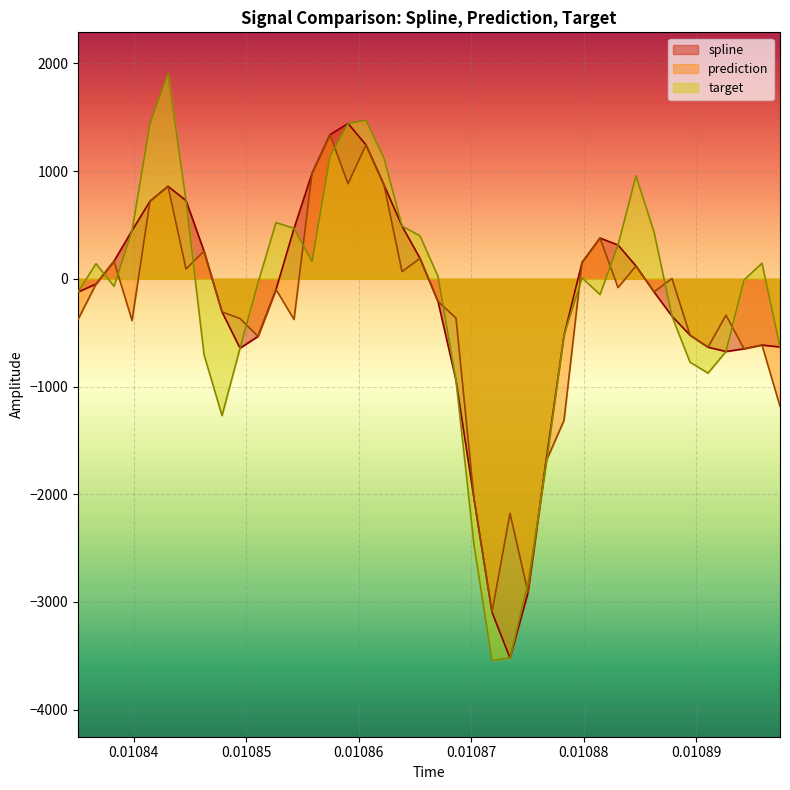

What is the smallest value displayed?

-3543.3